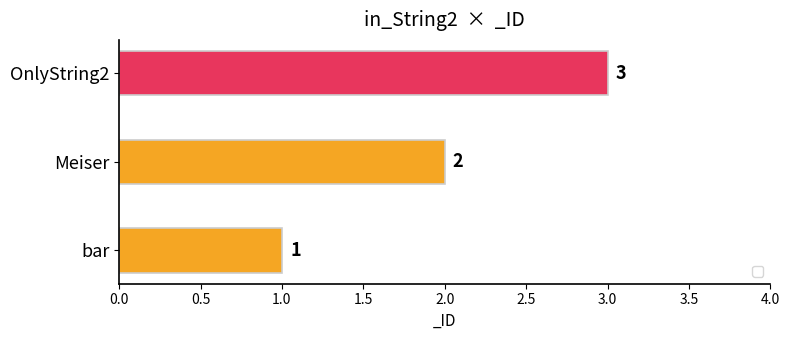

Count the number of categories in the chart.

3